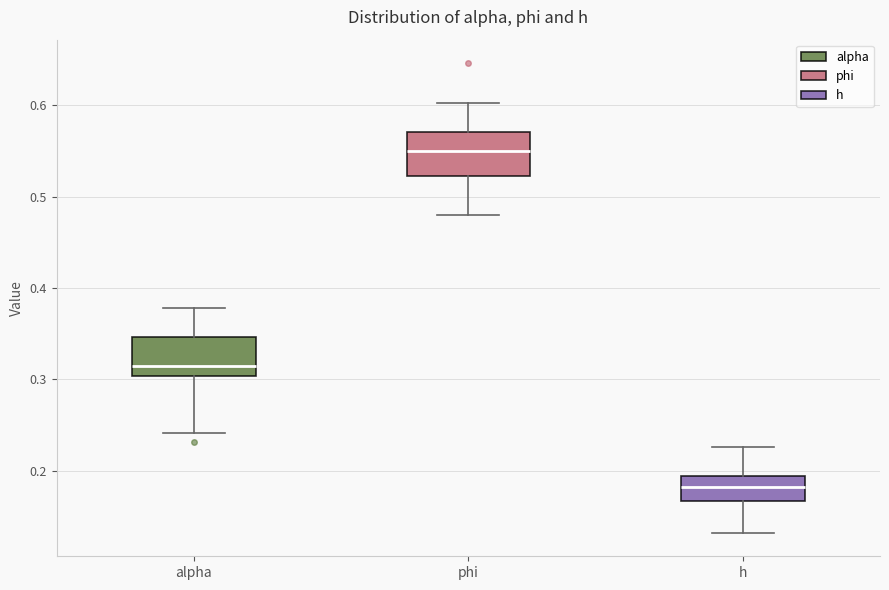

Which box has the lowest median line?

h